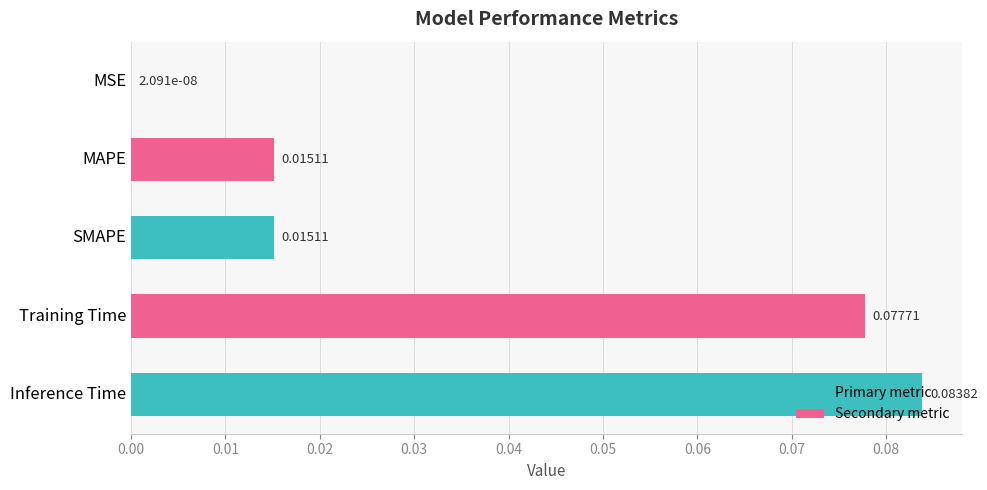

What is the change in value from MSE to Training Time?

+0.1